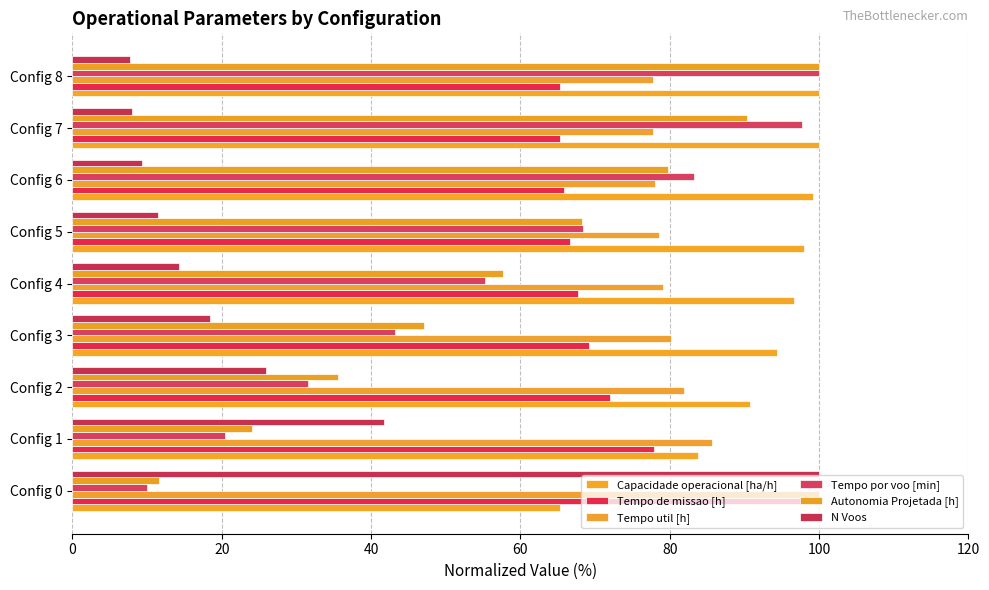

What is the difference between the maximum and minimum values in the Capacidade operacional [ha/h] series?

34.7